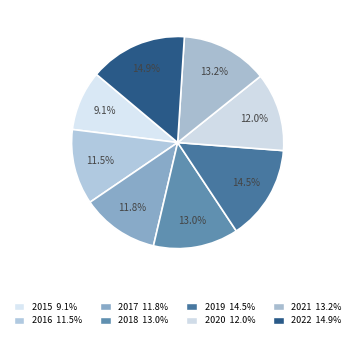

Rank the categories by value from highest to lowest.

2022, 2019, 2021, 2018, 2020, 2017, 2016, 2015